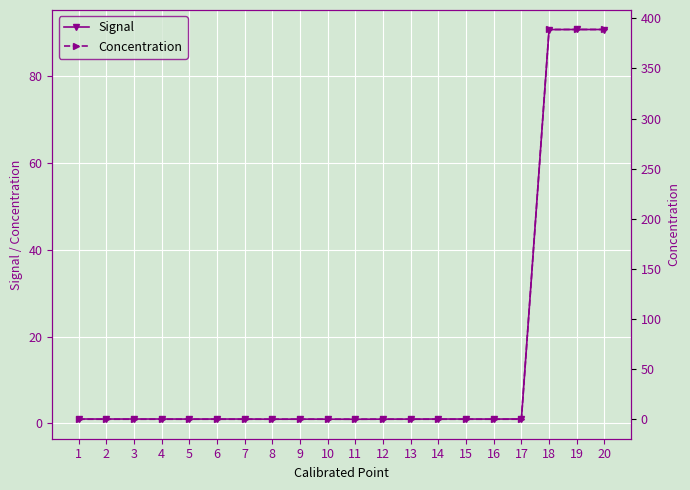

True or false: Signal has a value of 1.0 at 5.

True